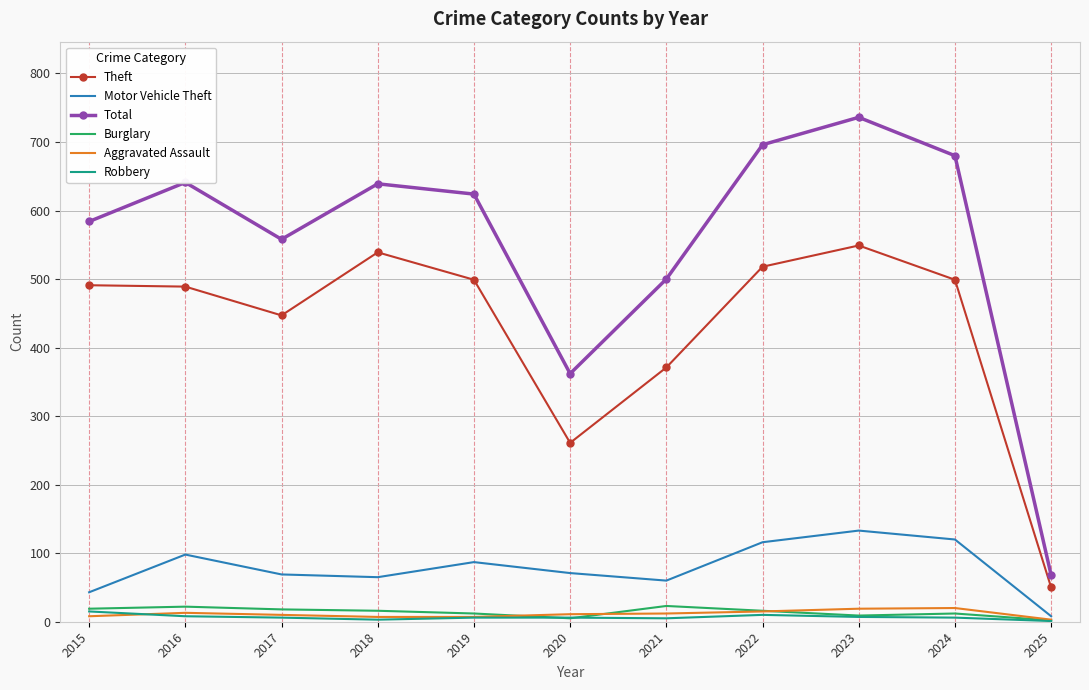

The value of Theft at 2023 is 549. True or false?

True